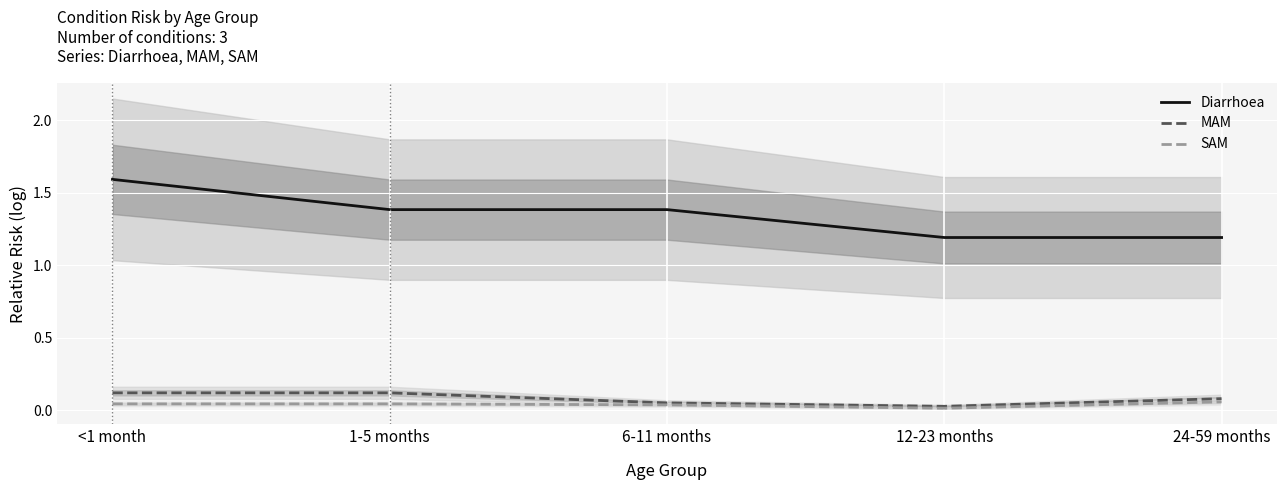

Count the Diarrhoea values in the range 1 to 2.

5